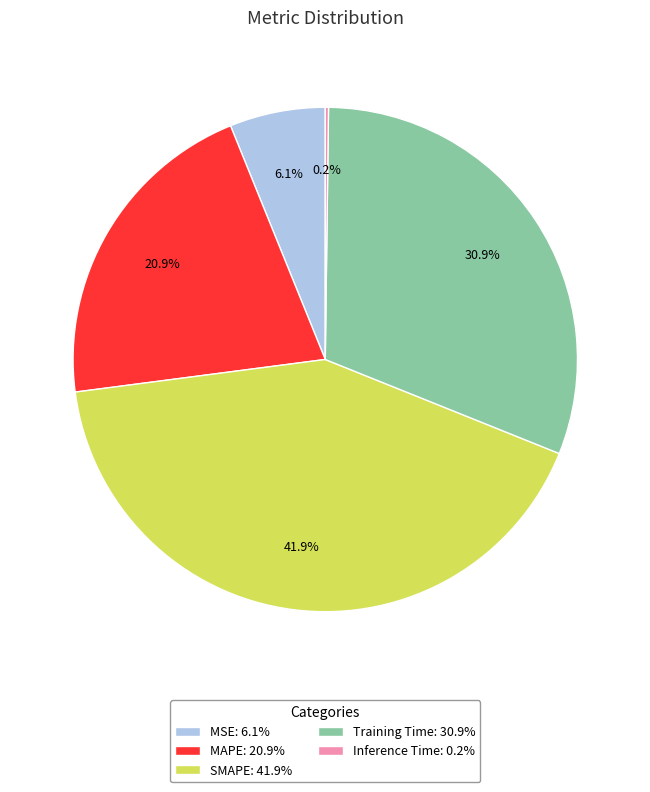

Between MSE: 6.1% and SMAPE: 41.9%, which is larger?

SMAPE: 41.9%